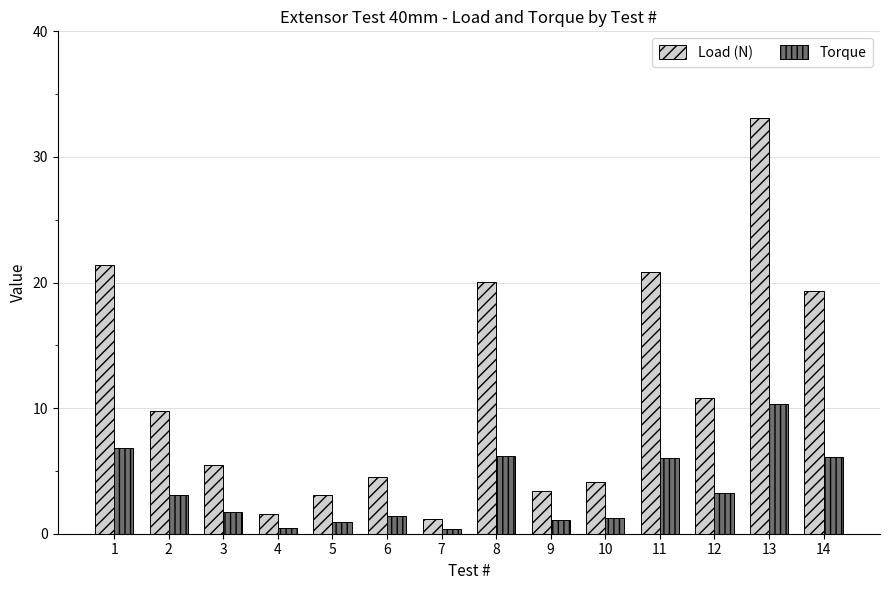

Between 3 and 14, which series saw the biggest shift?

Load (N)